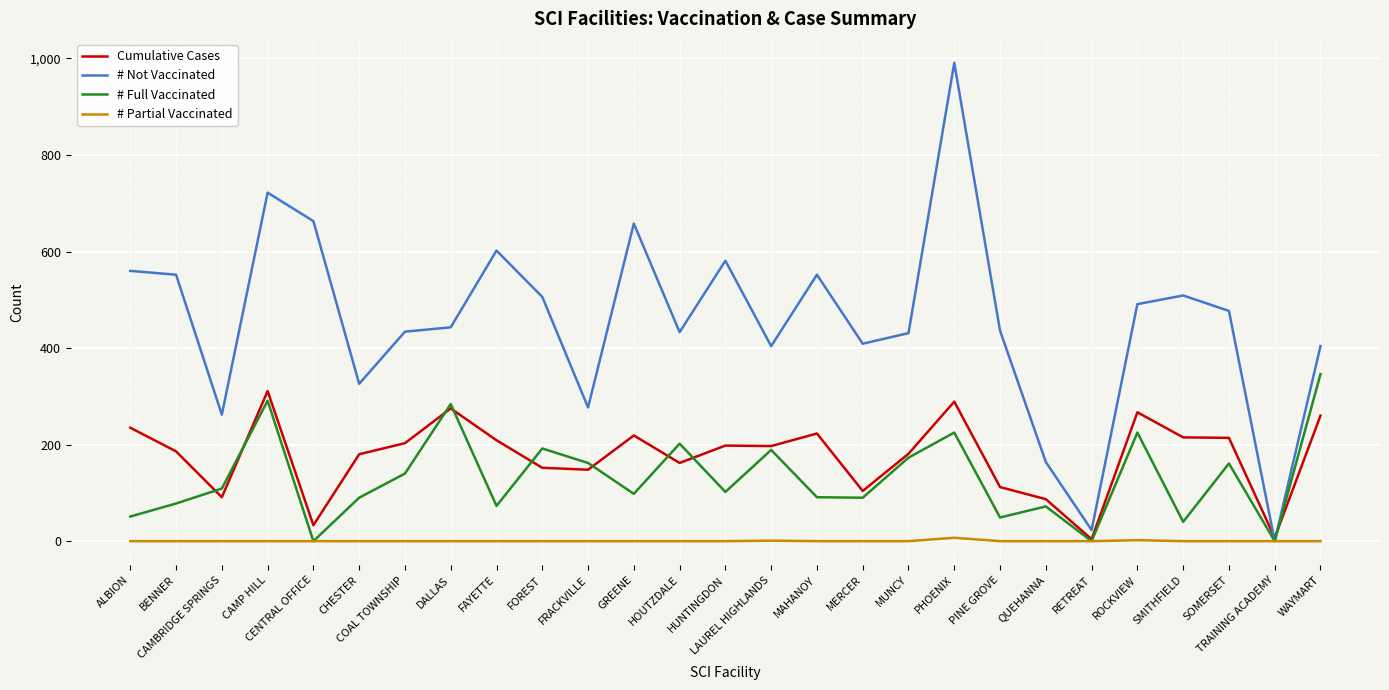

What is the sum of the # Not Vaccinated values at CAMBRIDGE SPRINGS and FAYETTE?

864